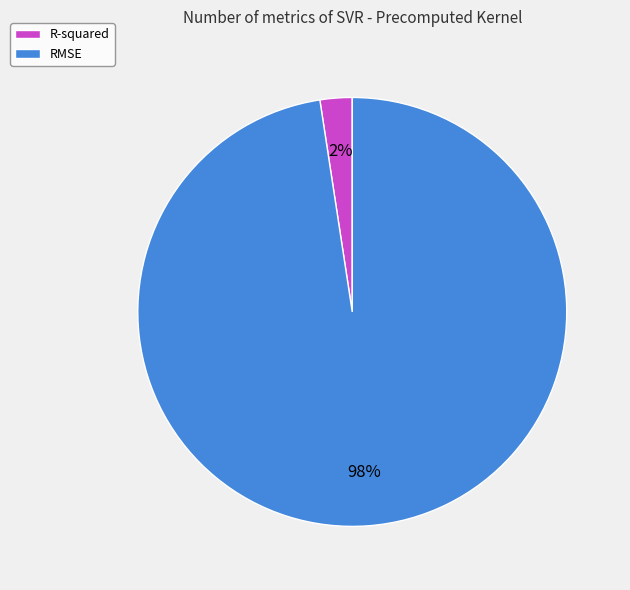

Does any single category account for the majority?

Yes